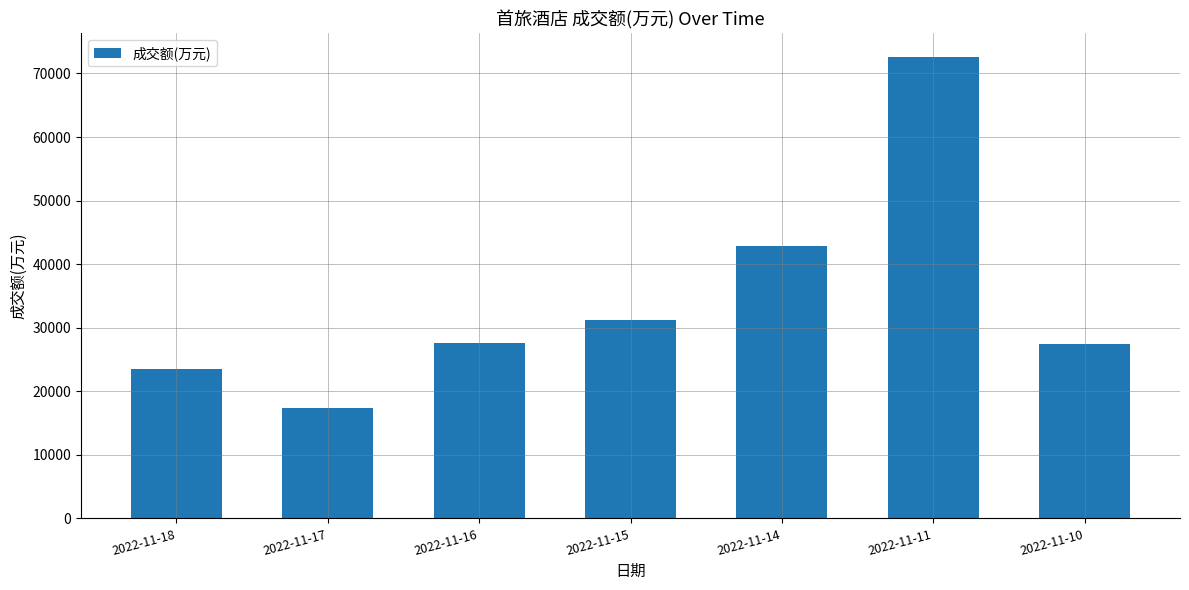

What is the average value?

34651